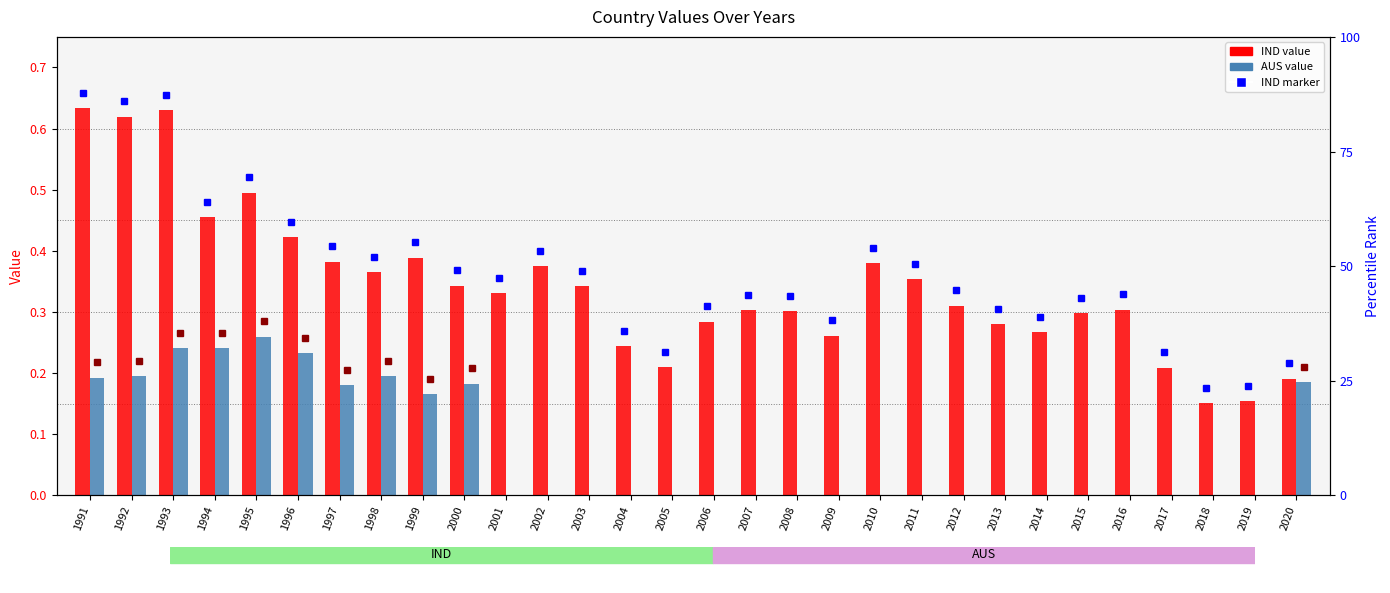

What is the difference between the maximum and minimum values in the AUS series?

0.3